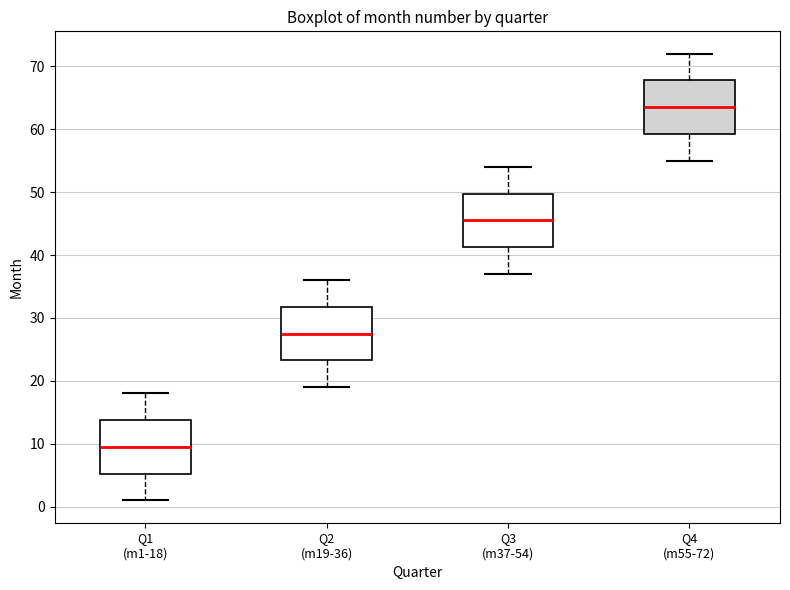

Which box has the lowest median line?

Q1 (m1-18)